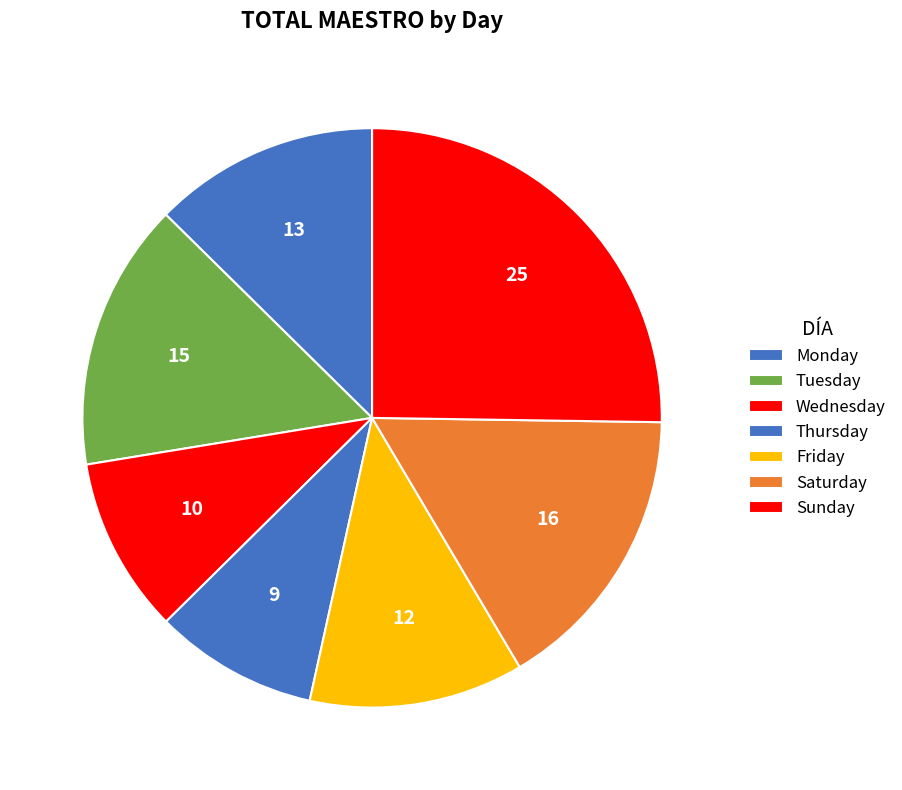

Which category has the smallest portion of the pie?

Thursday